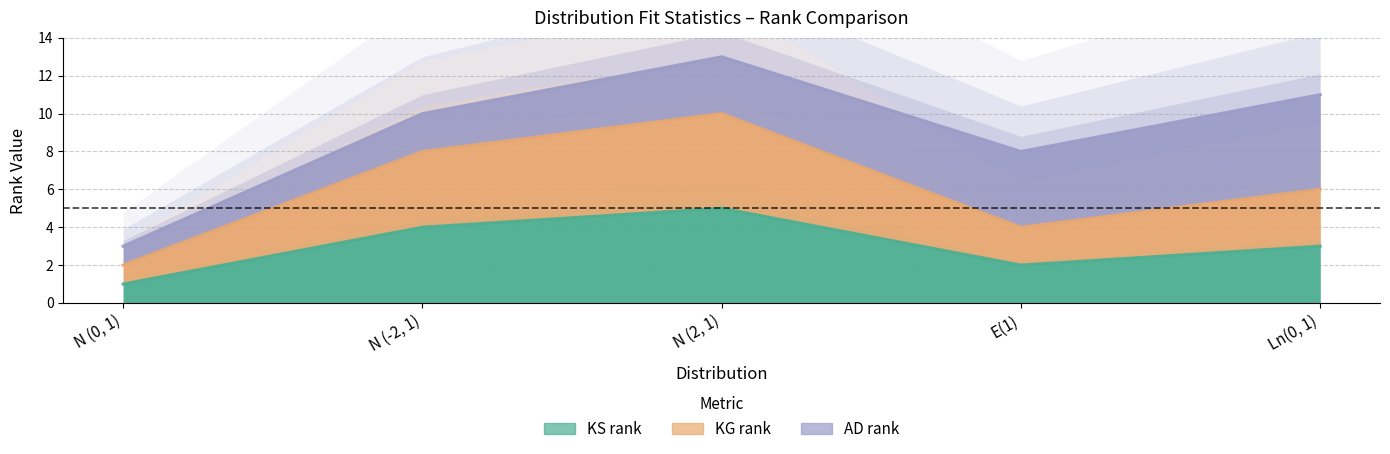

Where is the first local maximum for KS rank?

N (2, 1)